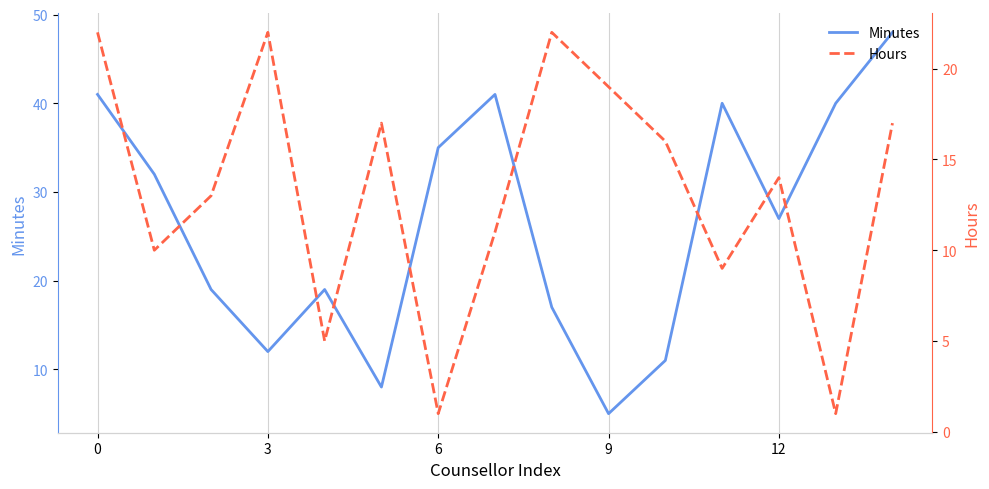

What is the lowest value of the Minutes series?

5